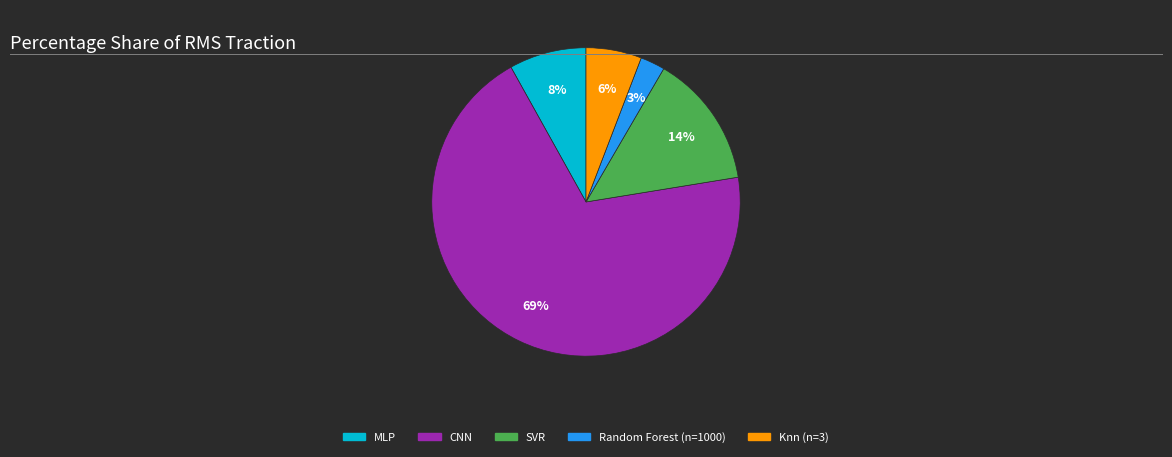

To the nearest percent, what is the difference between the Random Forest (n=1000) and SVR slice percentages?

11%